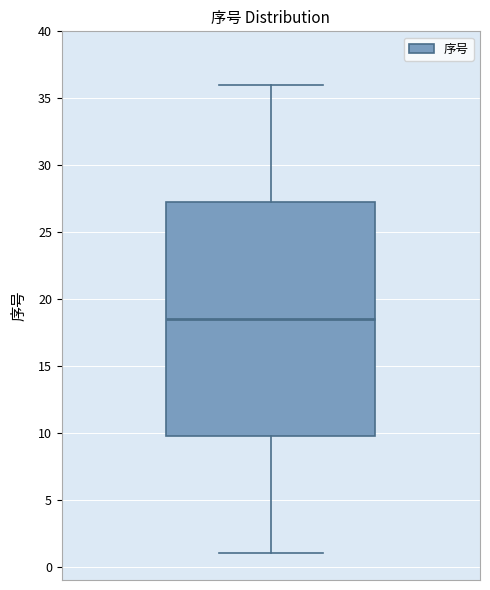

Read this box plot against the y-axis: the position of the median line, the range covered by the box, and the ends of both whiskers. The values are not printed on the chart, so give them approximately, as read against the axis.

median 18.5, box 10.0 to 27.5, whiskers 1.0 to 36.0